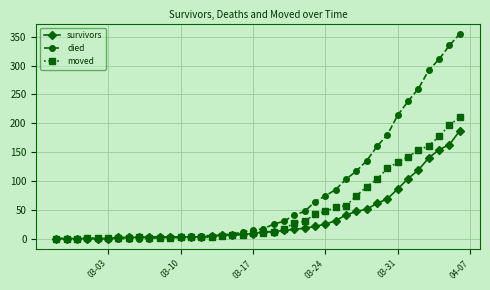

What is the highest value of the survivors series?

187